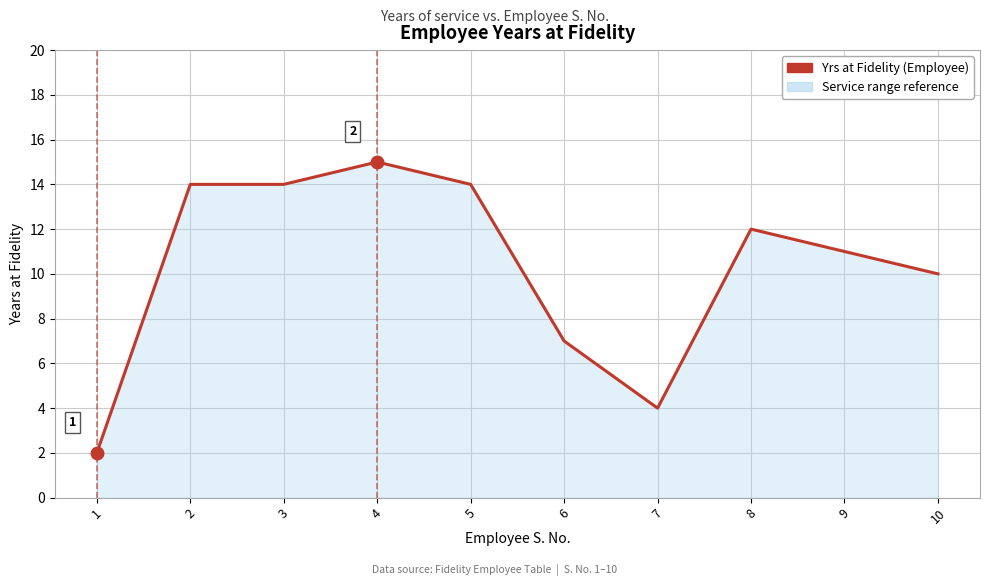

How many lines are shown in the chart?

1